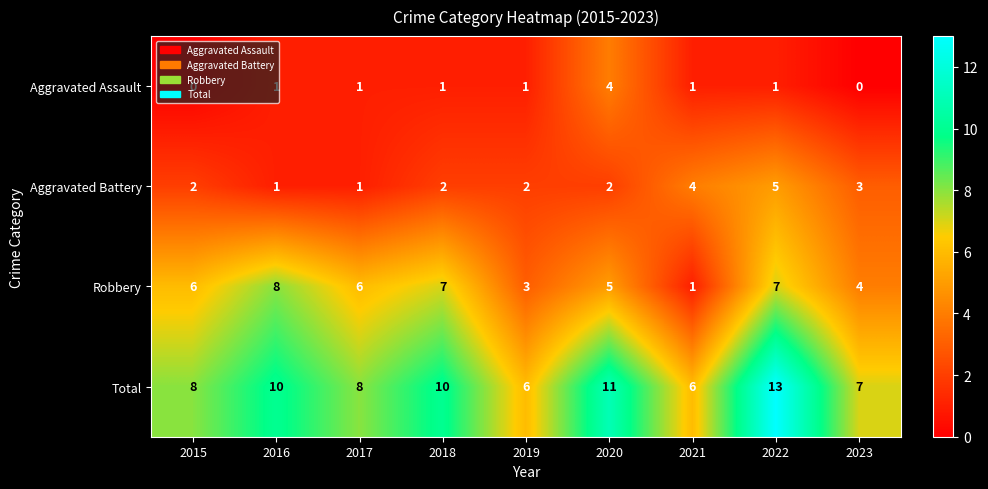

The value of Aggravated Assault at 2015 is 0. True or false?

True